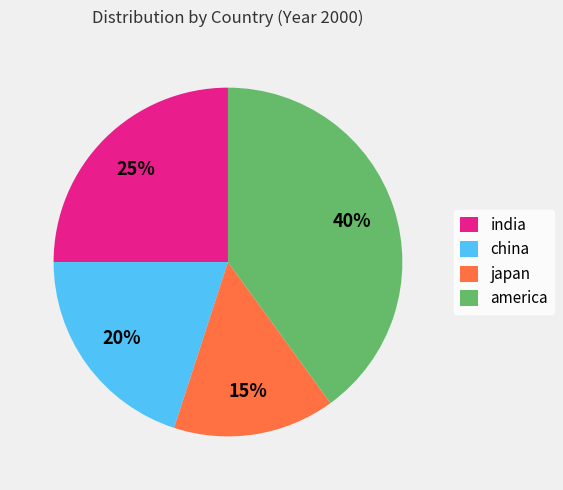

Does america account for over 50% of the chart?

No